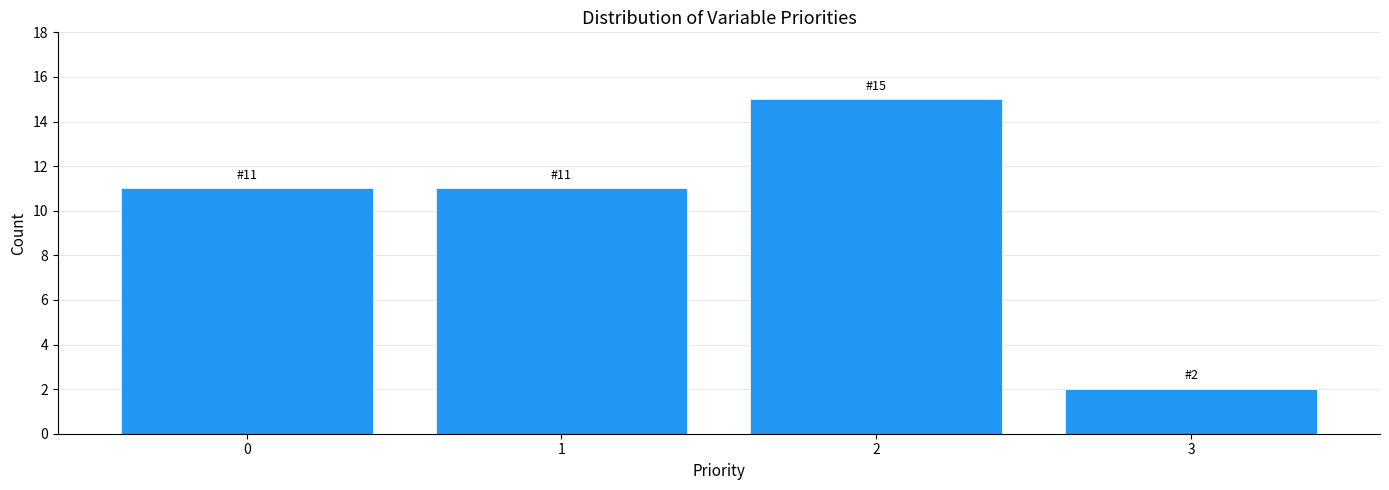

Reading right to left, what are all the values shown in this chart?

3=2	2=15	1=11	0=11